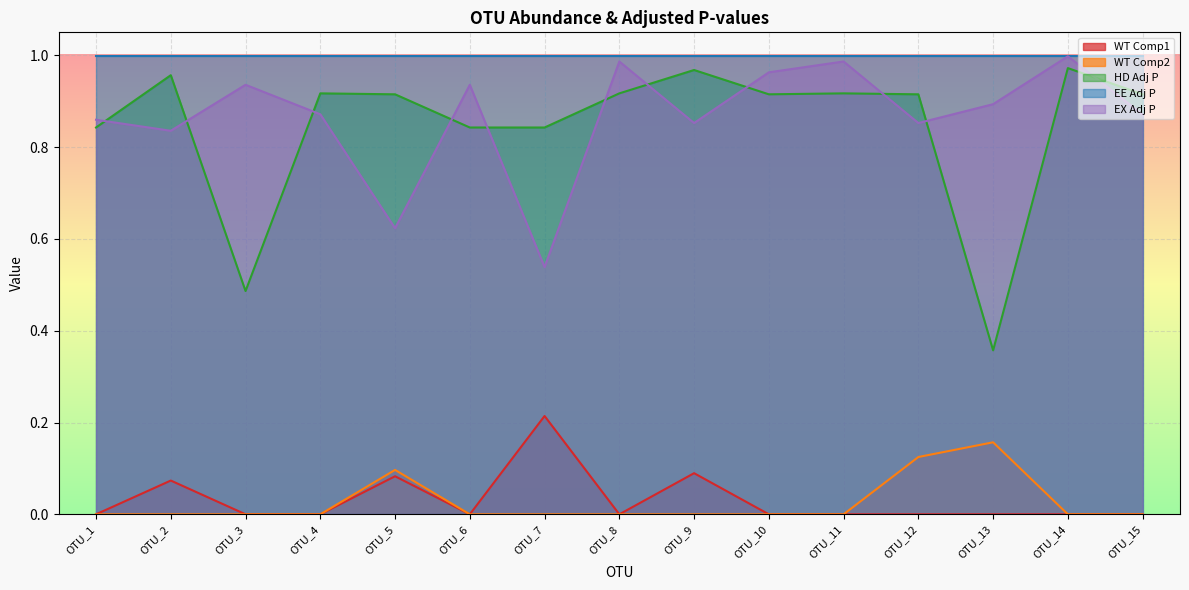

True or false: WT Comp1 and HD Adj P cross at least once.

False